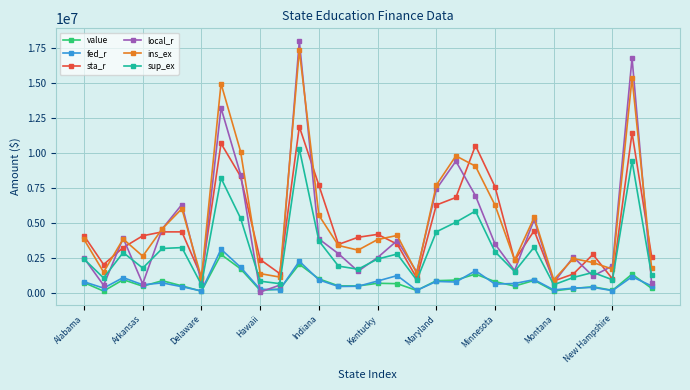

At how many categories does at least one series exceed 12702850?

3